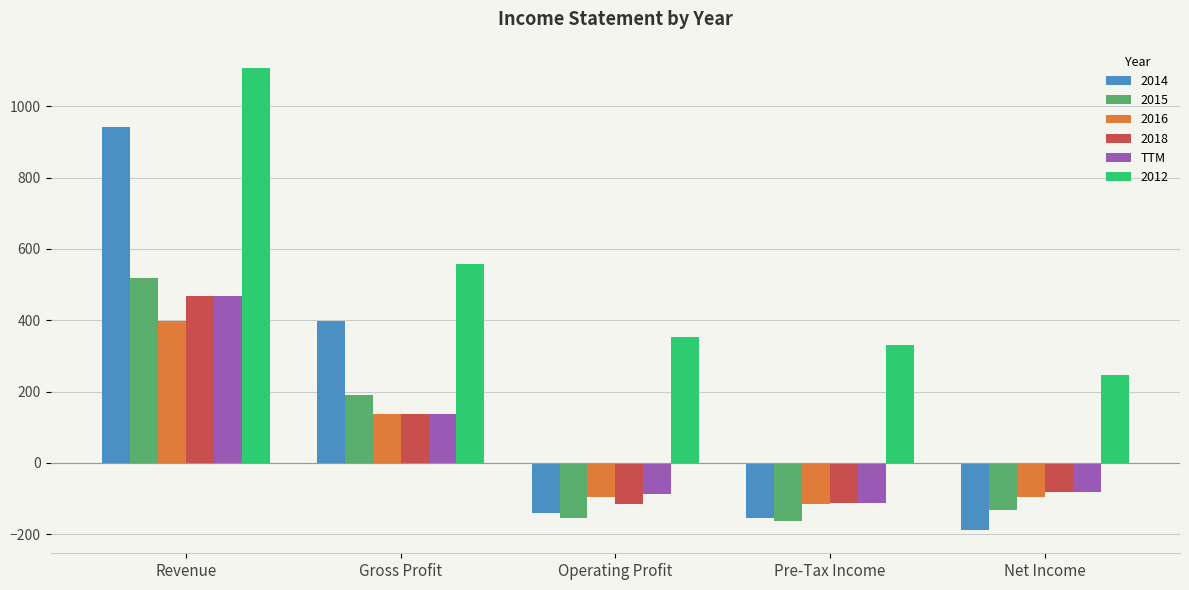

Where is 2014 nearest to the value 377?

Gross Profit